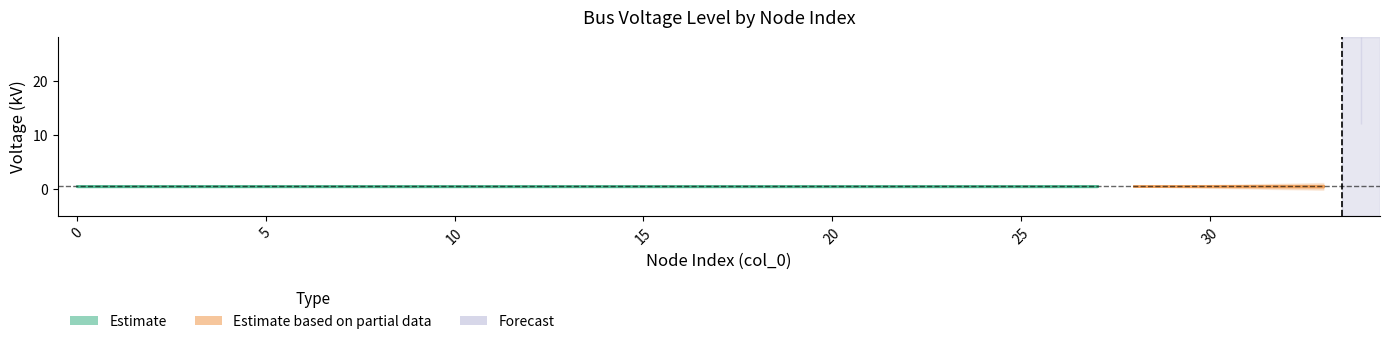

Between 10 and 21, which is larger?

10